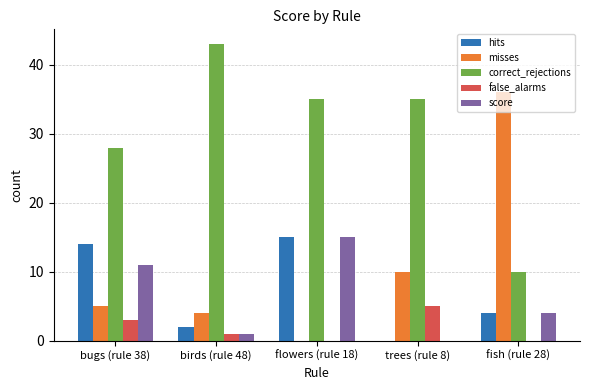

Which label corresponds to the largest value in the chart?

birds (rule 48)